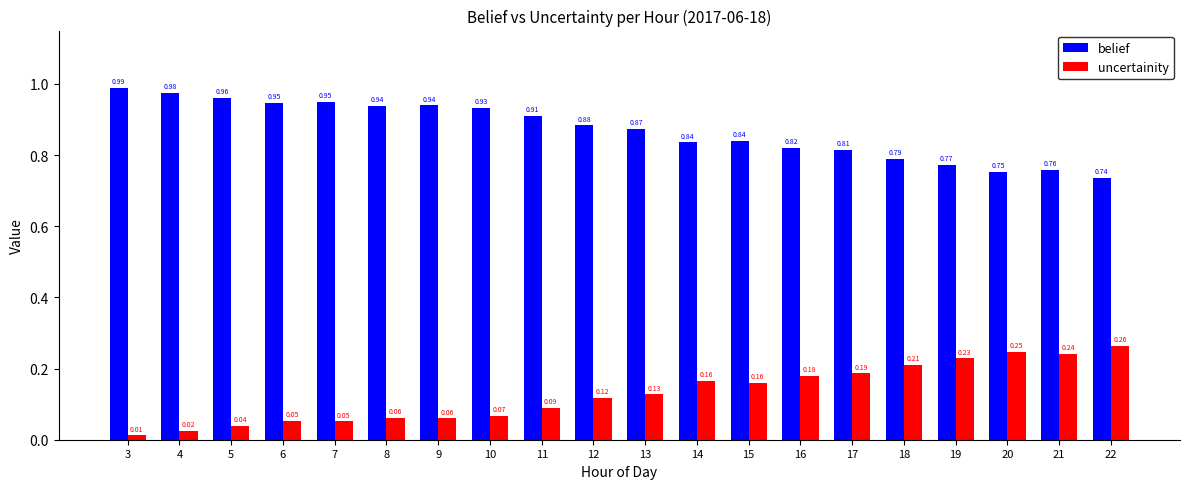

Which category has the lowest value in the belief series?

22